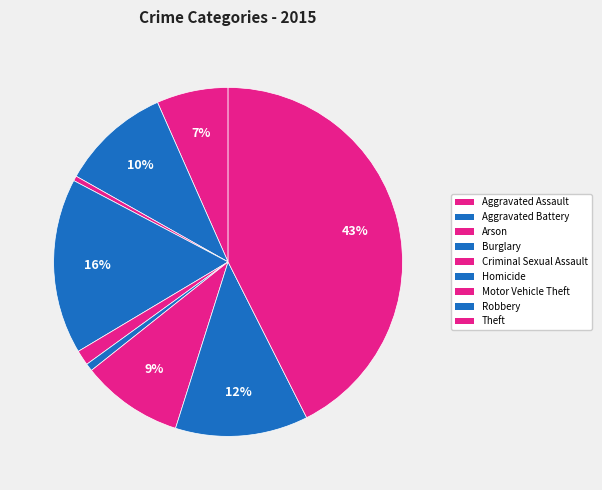

How much of the chart is everything except Aggravated Assault?

93.4%